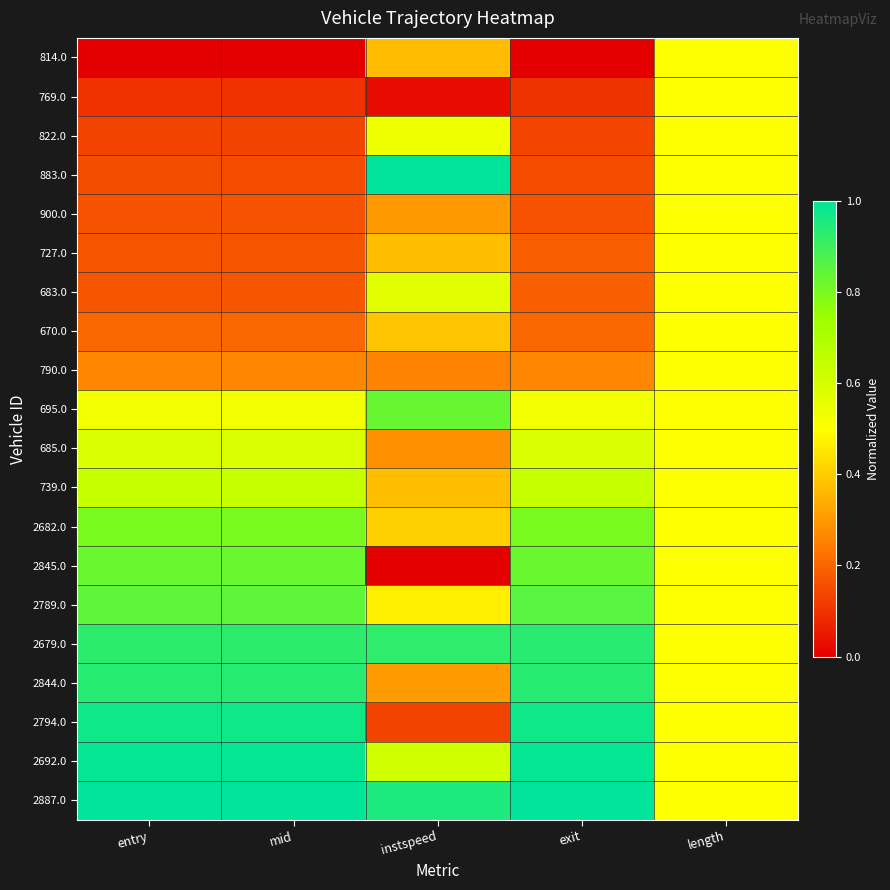

Reading right to left, transcribe all the data shown in this chart.

814.0: length=0.5	exit=0.0	instspeed=0.4	mid=0.0	entry=0.0
769.0: length=0.5	exit=0.1	instspeed=0.0	mid=0.1	entry=0.1
822.0: length=0.5	exit=0.1	instspeed=0.5	mid=0.1	entry=0.1
883.0: length=0.5	exit=0.1	instspeed=1.0	mid=0.2	entry=0.2
900.0: length=0.5	exit=0.2	instspeed=0.3	mid=0.2	entry=0.2
727.0: length=0.5	exit=0.2	instspeed=0.4	mid=0.2	entry=0.2
683.0: length=0.5	exit=0.2	instspeed=0.6	mid=0.2	entry=0.2
670.0: length=0.5	exit=0.2	instspeed=0.4	mid=0.2	entry=0.2
790.0: length=0.5	exit=0.3	instspeed=0.3	mid=0.3	entry=0.3
695.0: length=0.5	exit=0.5	instspeed=0.8	mid=0.5	entry=0.5
685.0: length=0.5	exit=0.6	instspeed=0.3	mid=0.6	entry=0.6
739.0: length=0.5	exit=0.6	instspeed=0.4	mid=0.6	entry=0.6
2682.0: length=0.5	exit=0.8	instspeed=0.4	mid=0.8	entry=0.8
2845.0: length=0.5	exit=0.8	instspeed=0.0	mid=0.8	entry=0.8
2789.0: length=0.5	exit=0.9	instspeed=0.5	mid=0.8	entry=0.8
2679.0: length=0.5	exit=0.9	instspeed=0.9	mid=0.9	entry=0.9
2844.0: length=0.5	exit=0.9	instspeed=0.3	mid=0.9	entry=0.9
2794.0: length=0.5	exit=1.0	instspeed=0.1	mid=1.0	entry=1.0
2692.0: length=0.5	exit=1.0	instspeed=0.6	mid=1.0	entry=1.0
2887.0: length=0.5	exit=1.0	instspeed=1.0	mid=1.0	entry=1.0